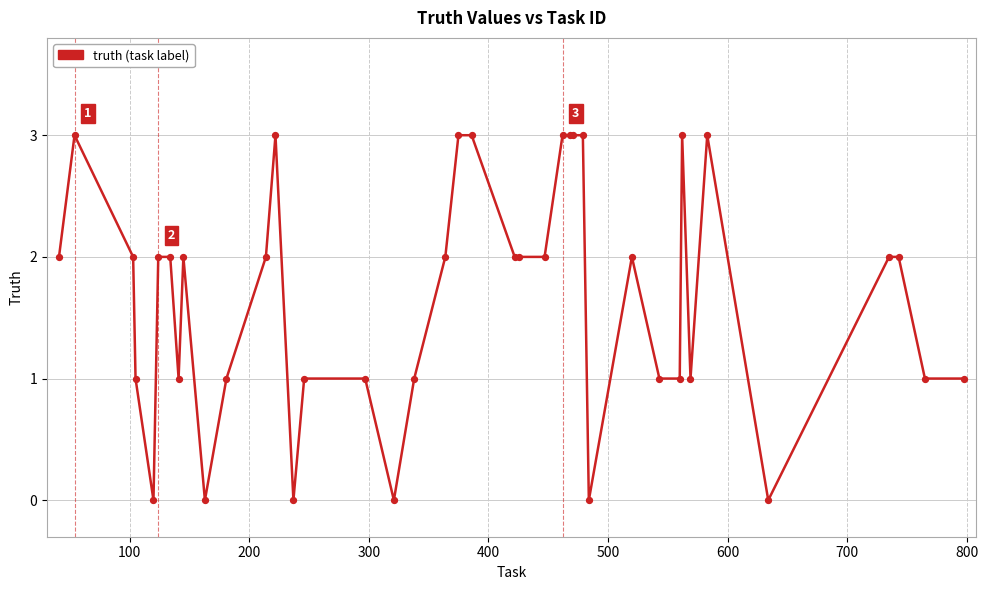

What is the greatest value displayed?

3